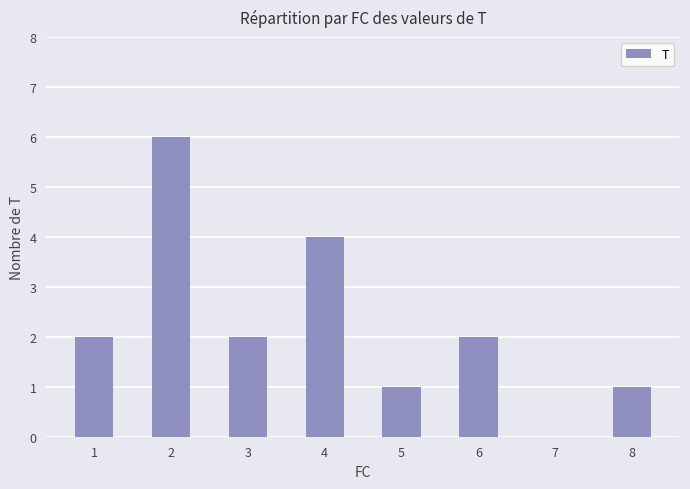

The chart shows a value of -2 at 7. True or false?

False